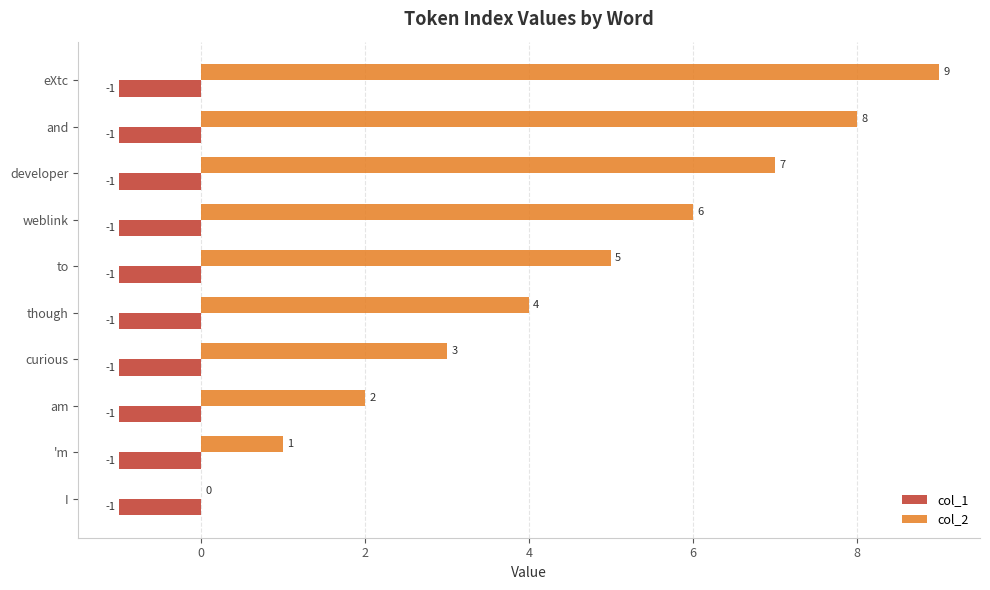

What is the maximum value for col_2?

9